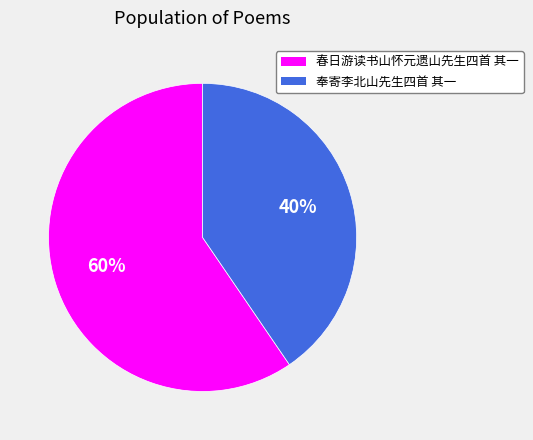

True or false: 奉寄李北山先生四首 其一 accounts for 40% of the total.

True